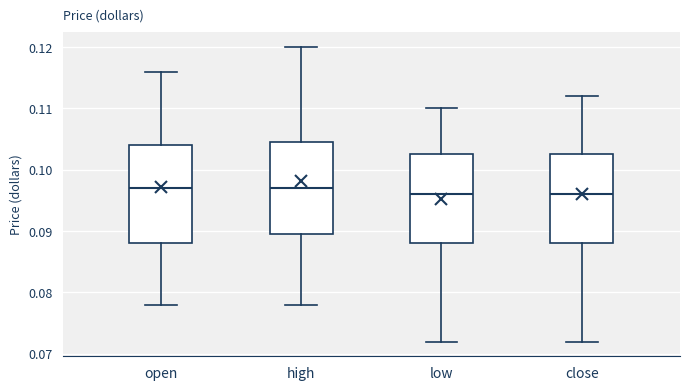

Where is the upper edge of the box for open on the y-axis? The values are not printed on the chart, so give them approximately, as read against the axis.

0.104